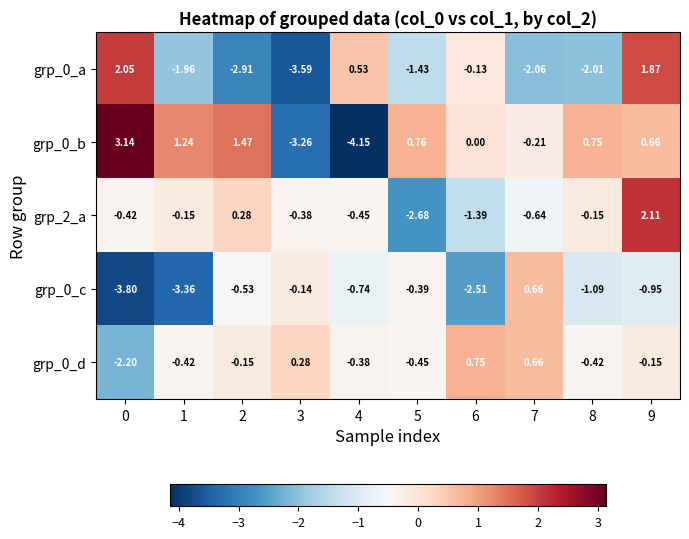

Is the value of grp_0_c at 9 greater than the value of grp_0_a at 2?

Yes